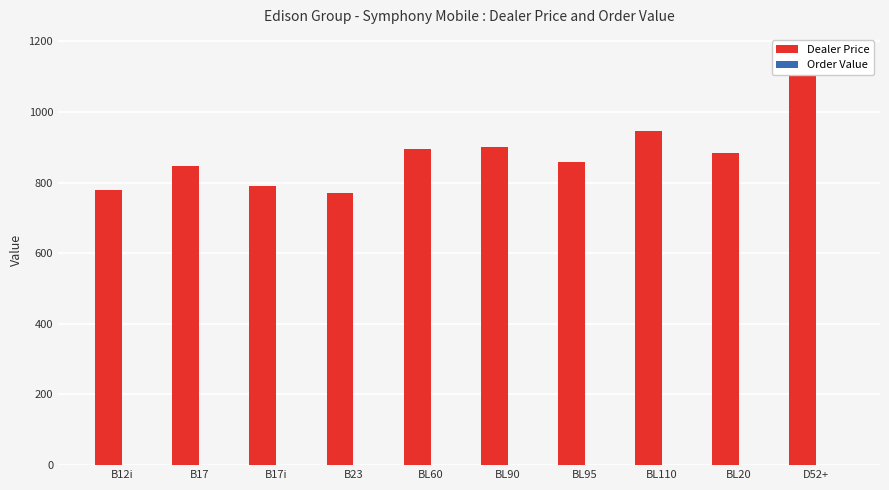

True or false: Order Value has a value of 0.0 at B12i.

True